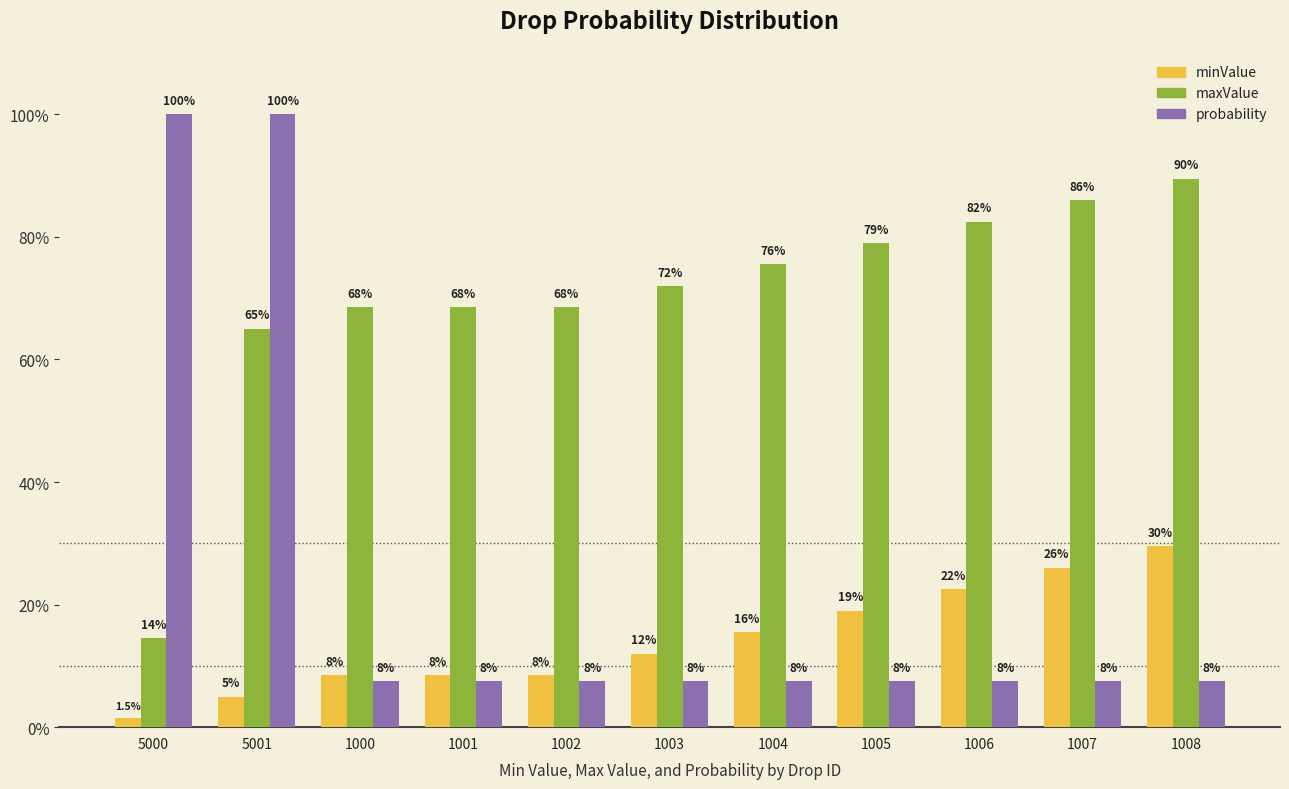

How many bars are there in total?

33